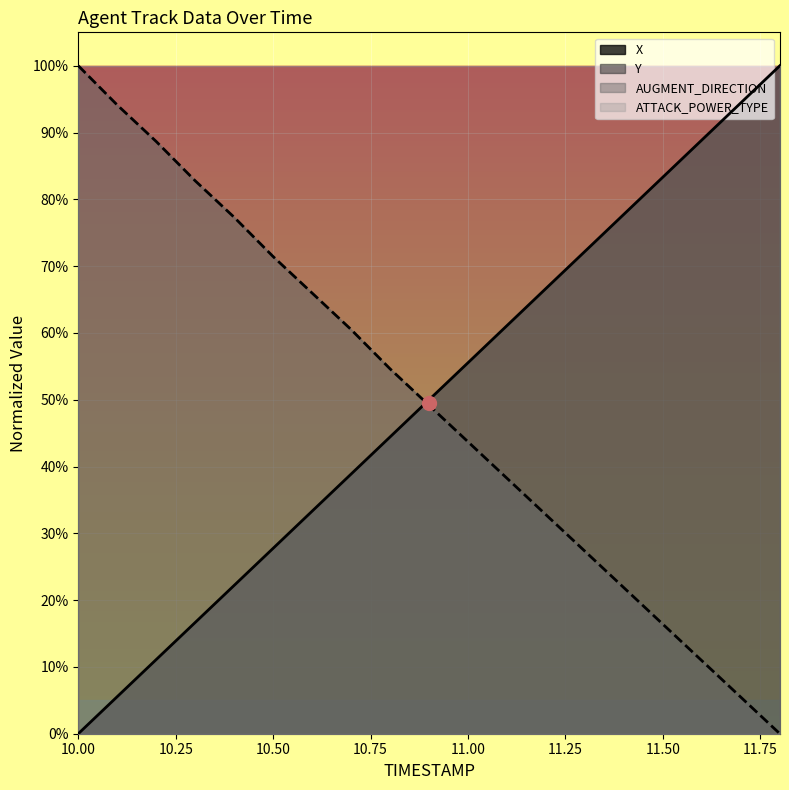

Does the chart display data point markers on the line(s)?

No